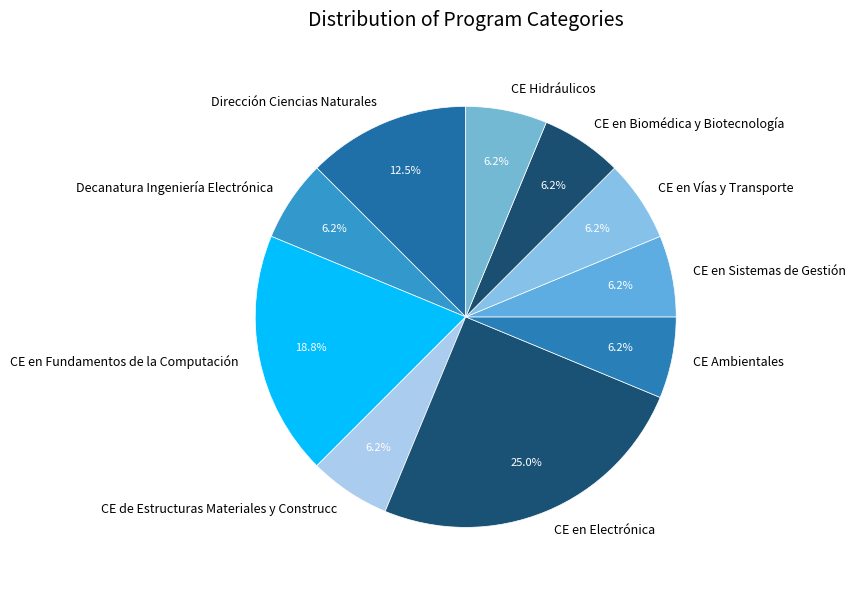

True or false: CE en Electrónica accounts for 25% of the total.

True